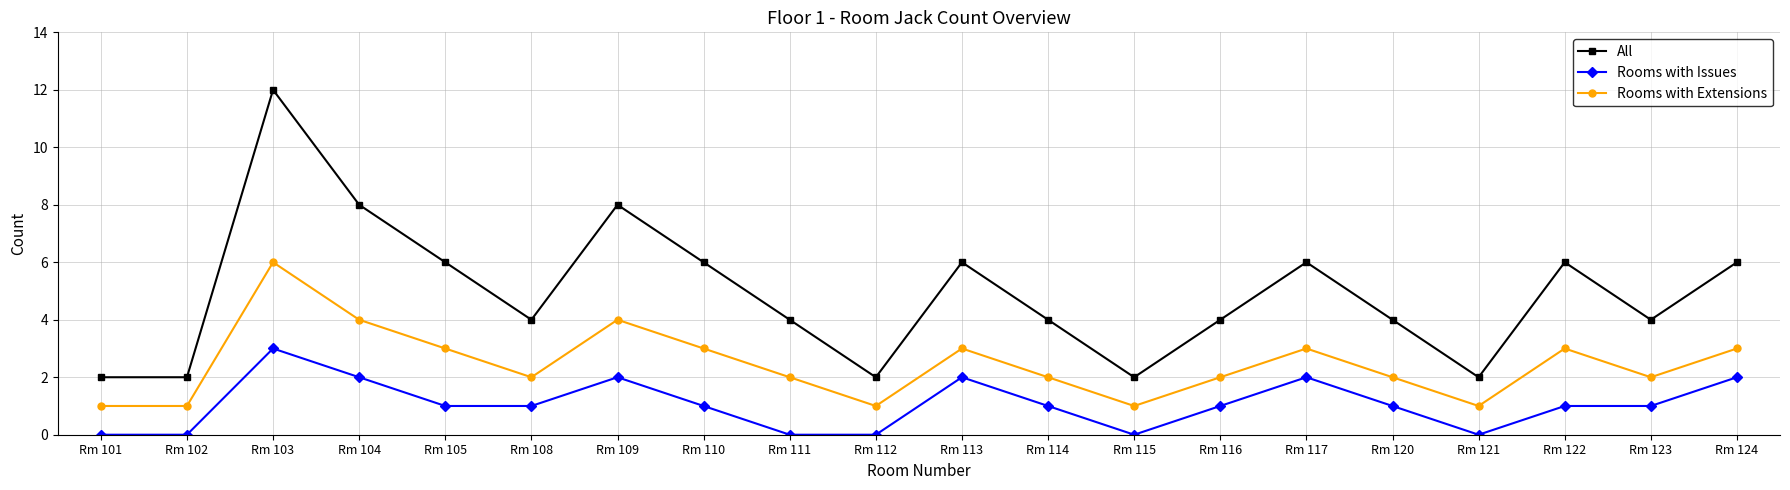

True or false: All and Rooms with Extensions cross at least once.

False